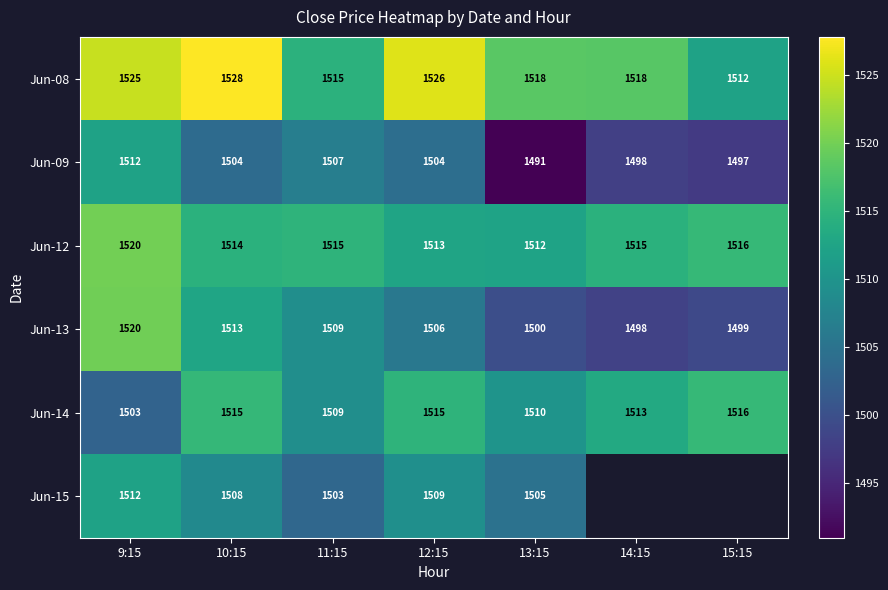

Between 9:15 and 11:15, which is larger?

9:15